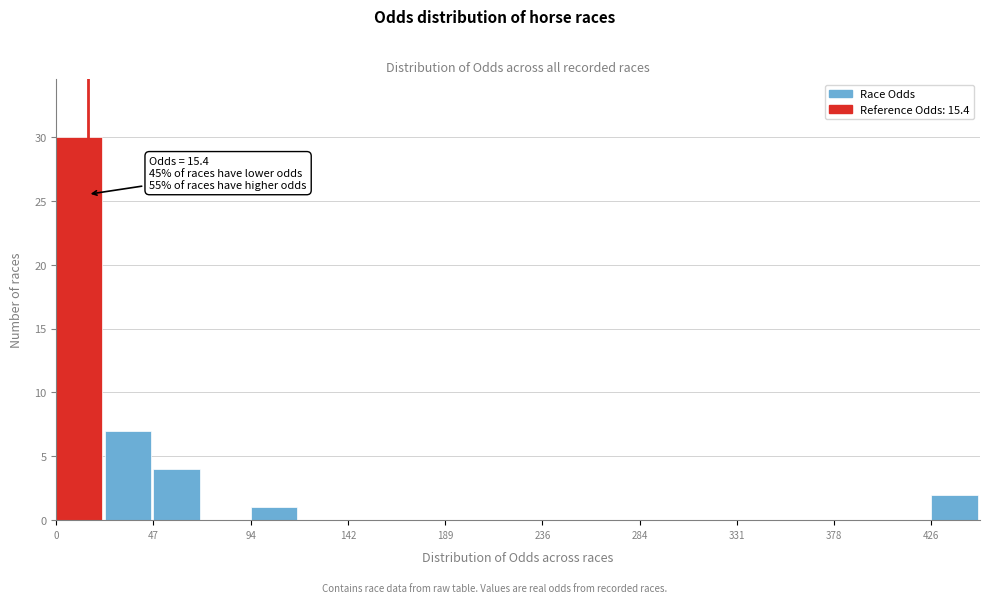

Over which range of the x-axis is the bar tallest?

0 to 25